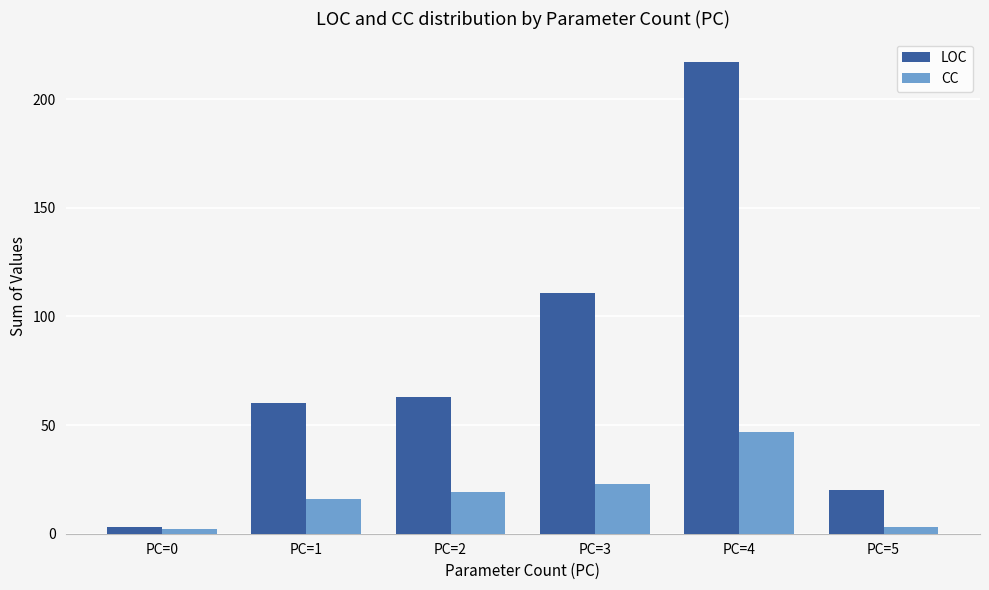

How many bars are there in each group?

2